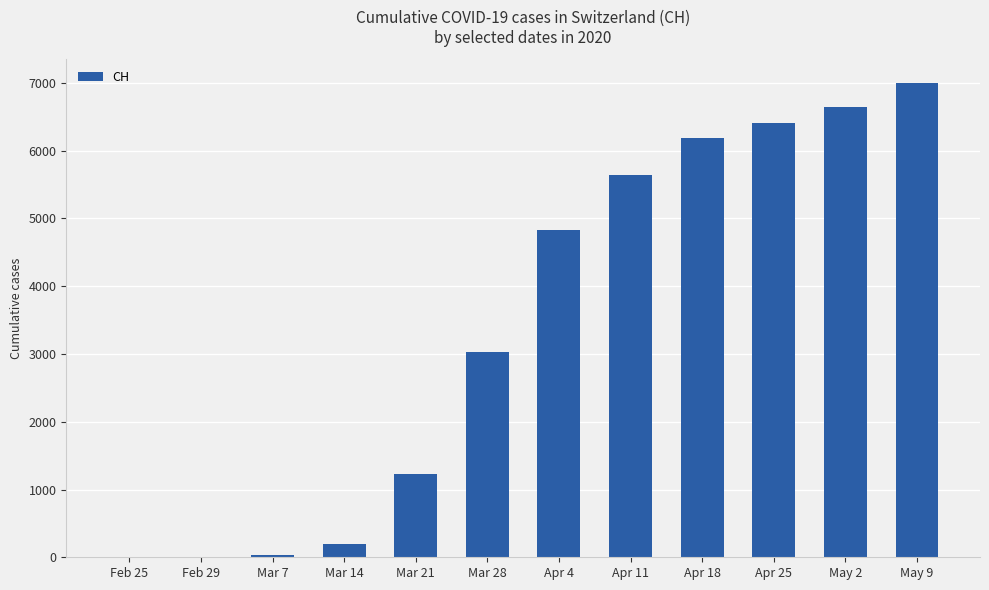

Reading right to left, transcribe all the data shown in this chart.

May 9=7000	May 2=6640	Apr 25=6405	Apr 18=6182	Apr 11=5638	Apr 4=4826	Mar 28=3028	Mar 21=1233	Mar 14=197	Mar 7=30	Feb 29=0	Feb 25=0